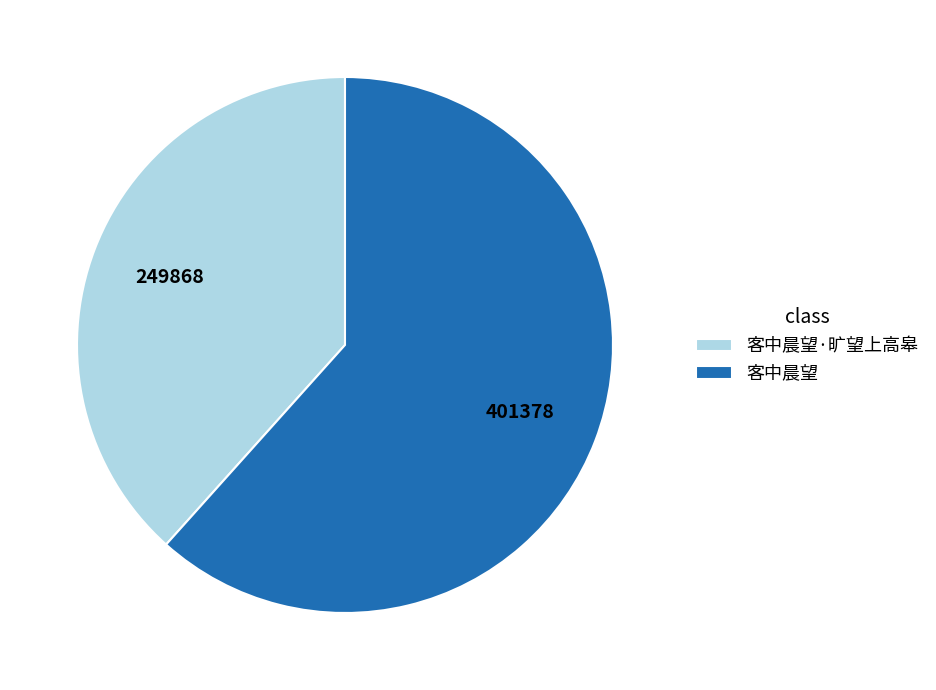

Between 客中晨望 and 客中晨望·旷望上高皋, which is larger?

客中晨望